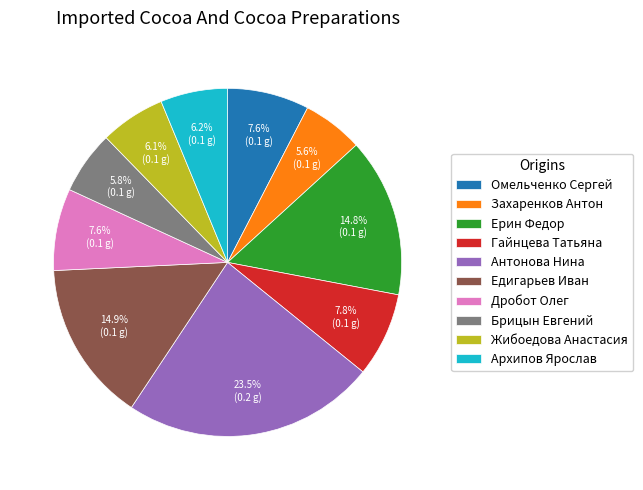

How many slices are in this pie chart?

10